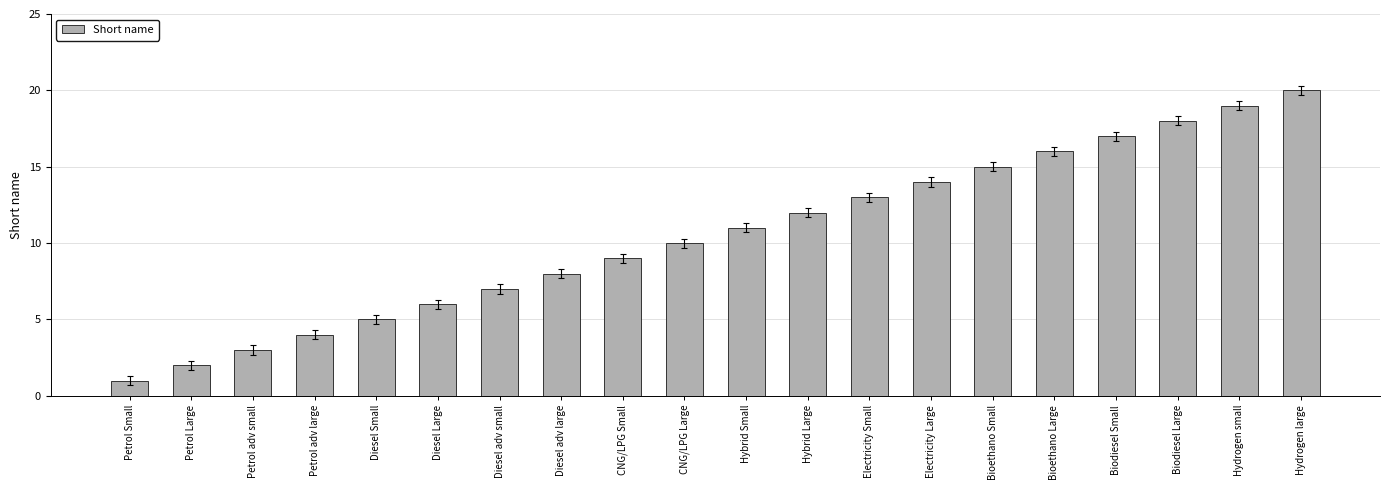

What value does the data have at Diesel adv small, to the nearest 5?

5